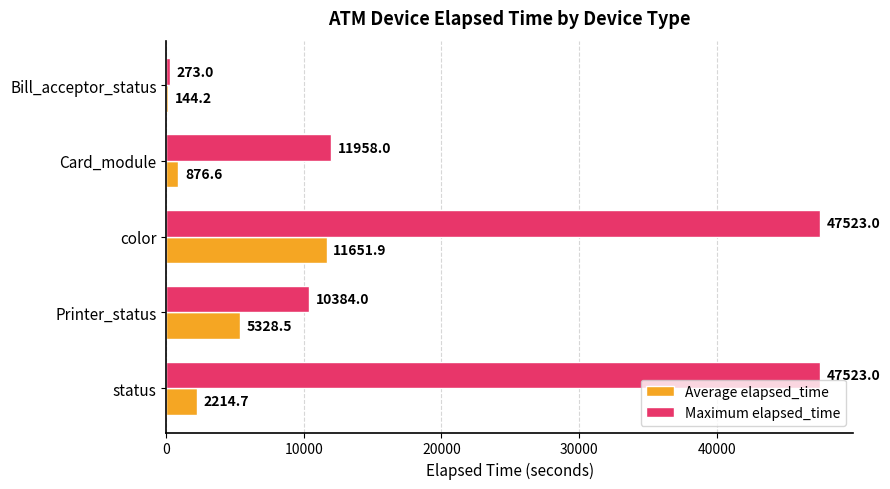

Which series has the largest total across all categories?

Maximum elapsed_time